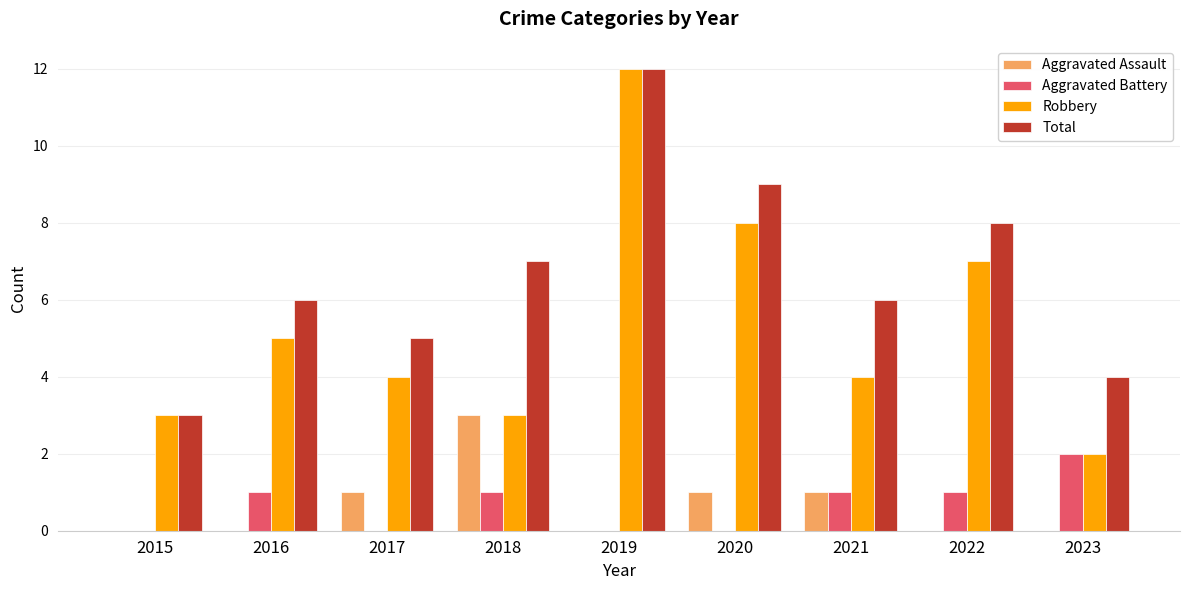

The value of Robbery at 2022 is 3. True or false?

False